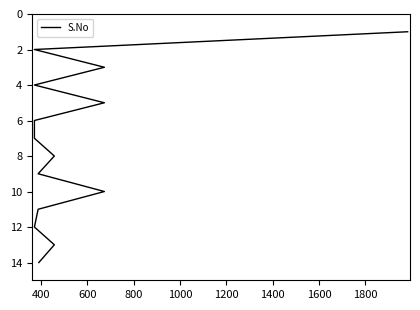

What is the average value?

8